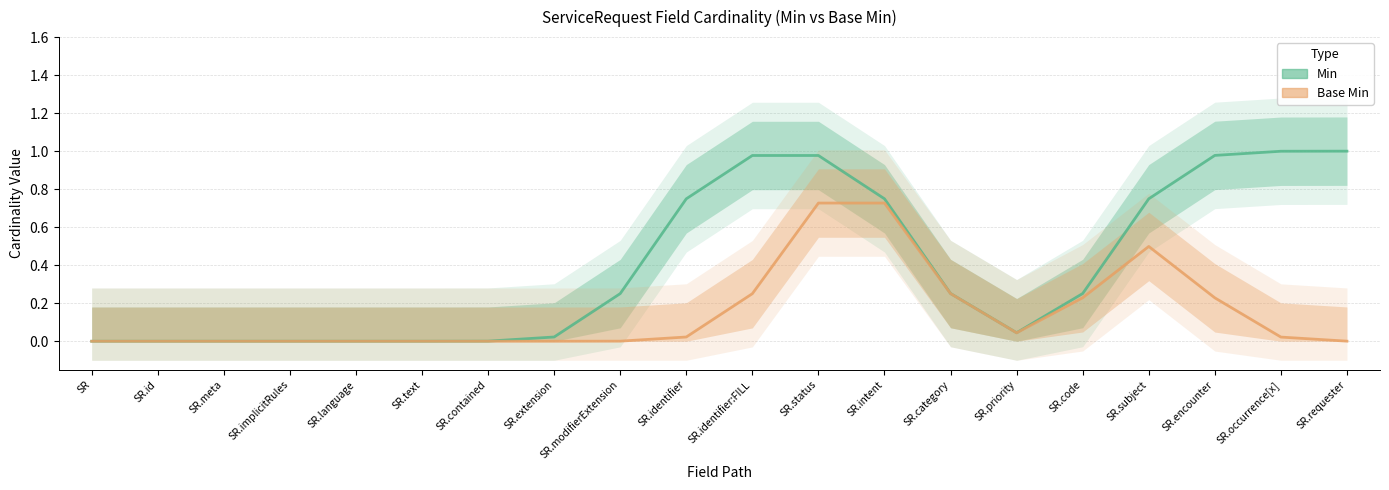

True or false: Min and Base Min intersect in this chart.

False